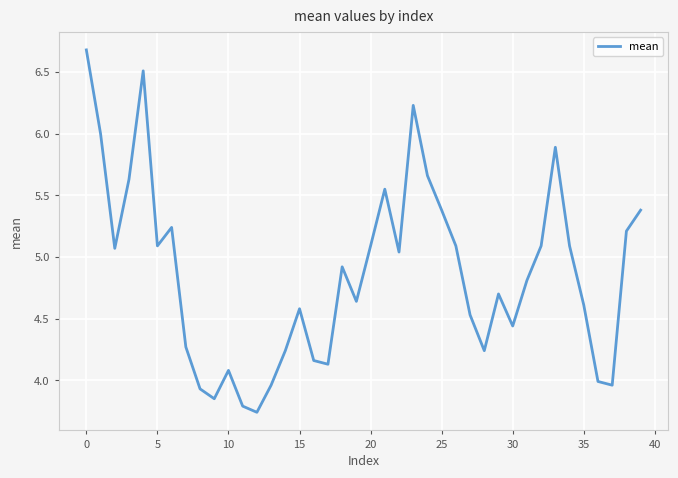

What is the difference between the maximum and minimum values?

2.9